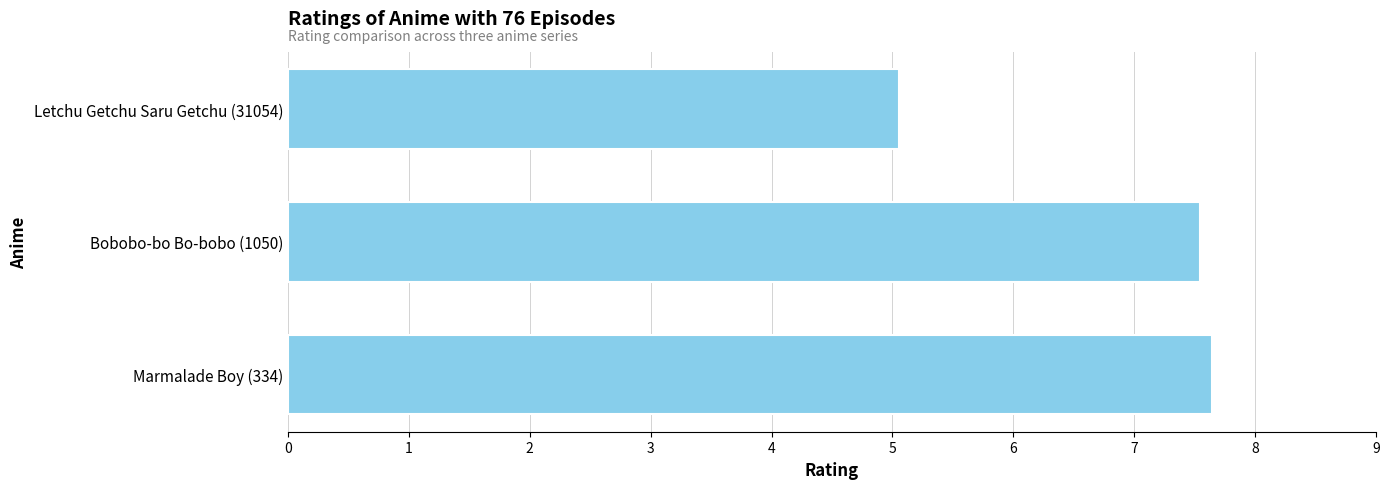

What is the sum of all values?

20.2